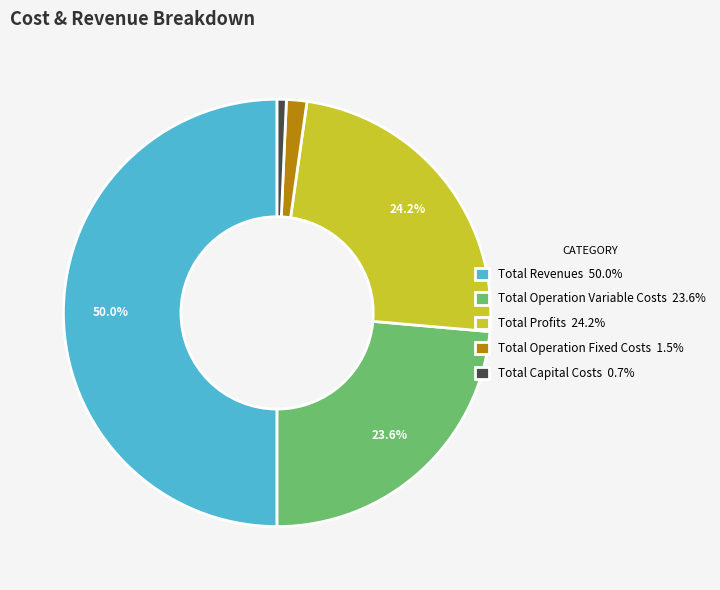

Does Total Operation Variable Costs 23.6% account for over 50% of the chart?

No